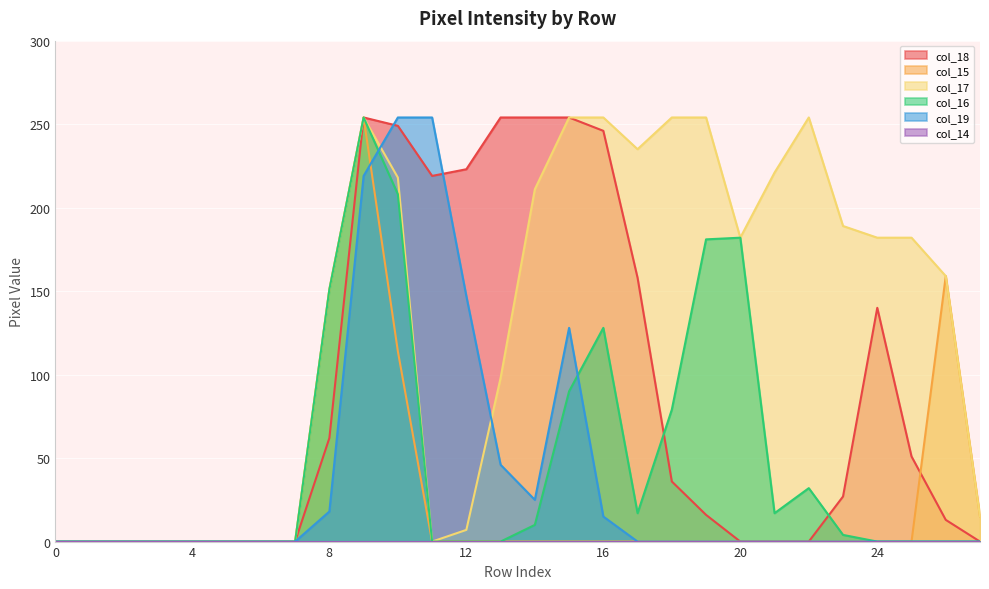

What is the greatest value displayed?

254